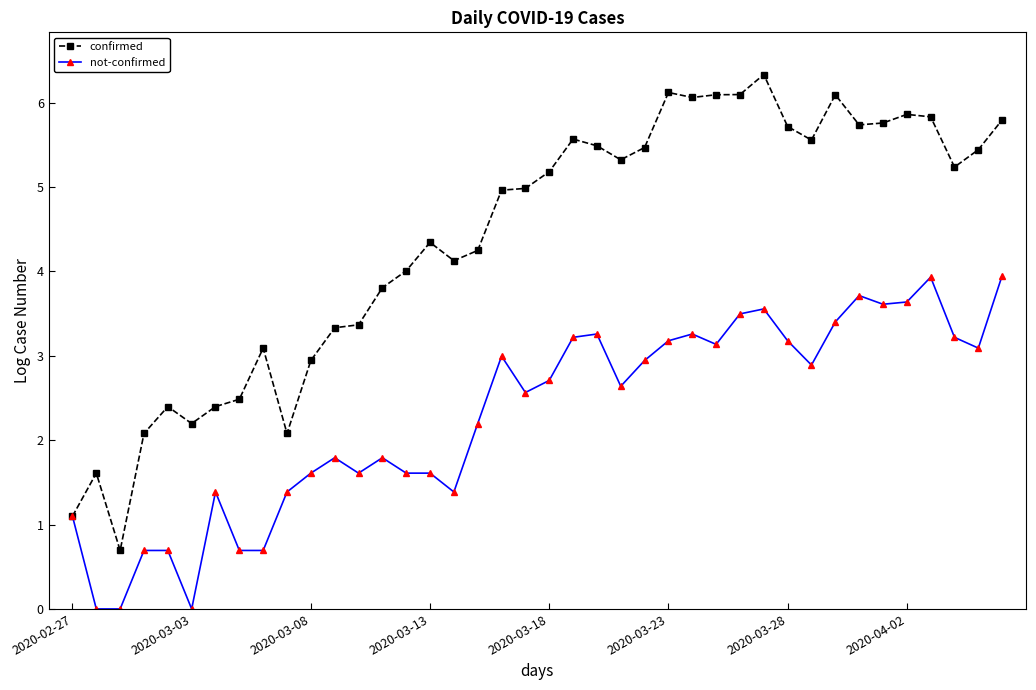

What is the maximum value shown in the chart?

6.3